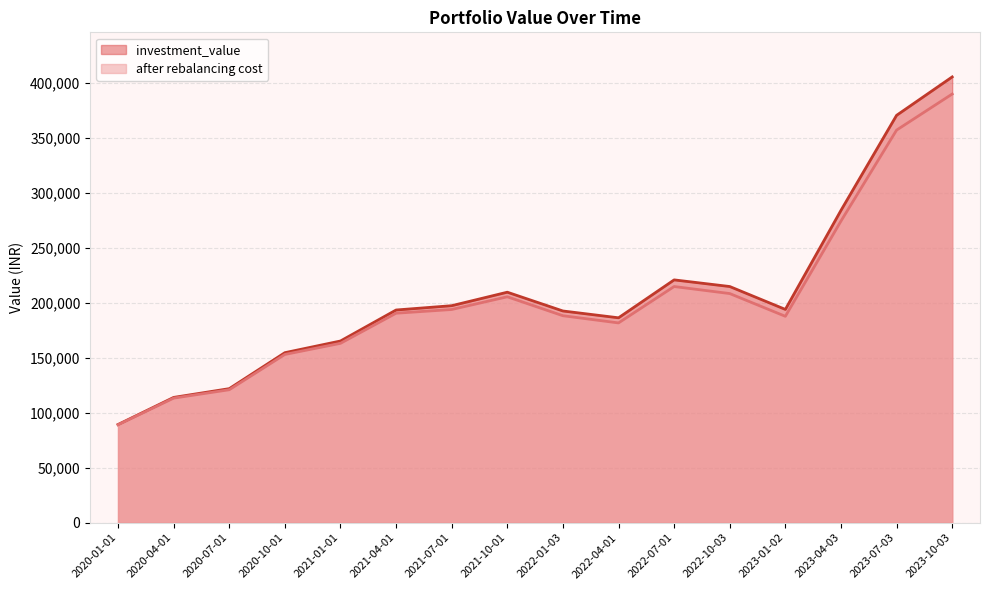

Is the value of after rebalancing cost at 2023-10-03 greater than the value of investment_value at 2023-10-03?

No